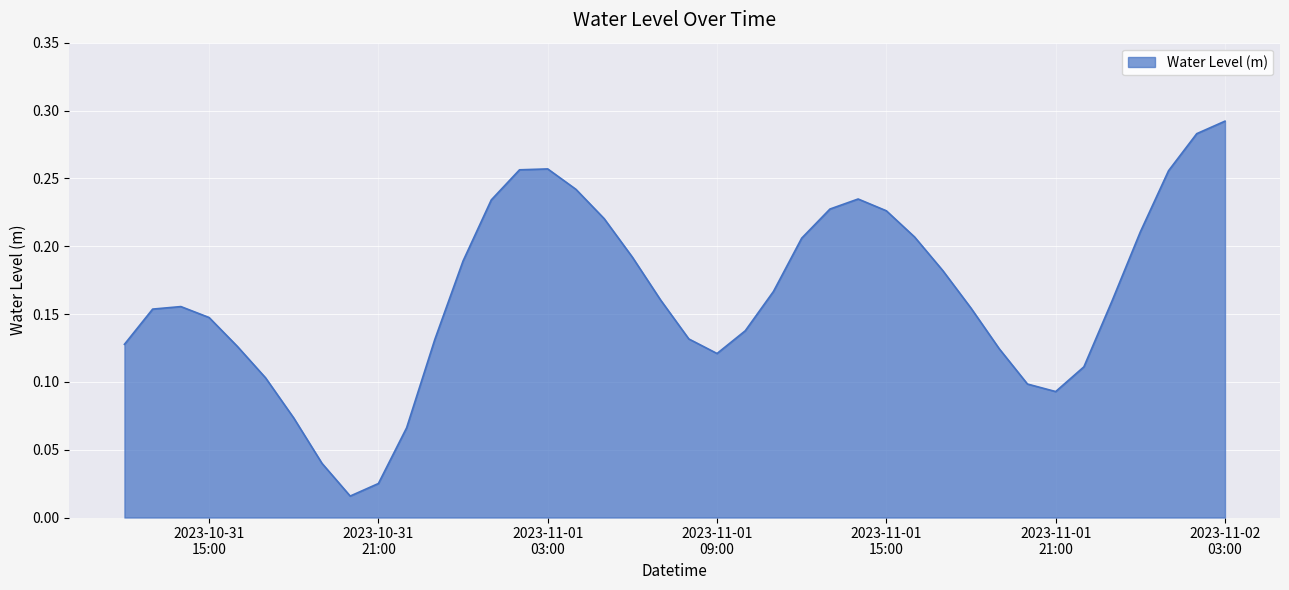

How many lines are shown in the chart?

1